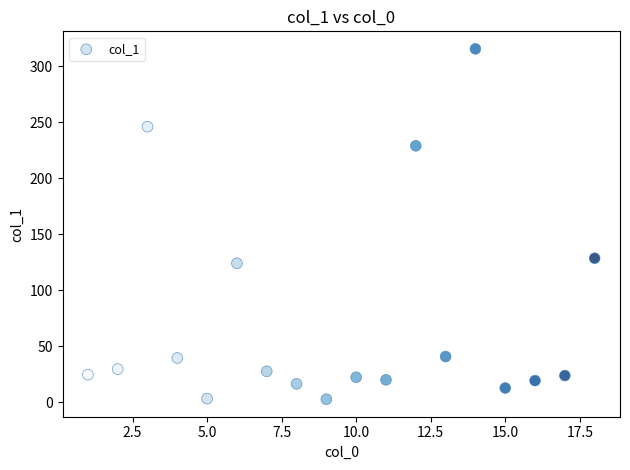

What is the range of X values (max minus min)?

17.0